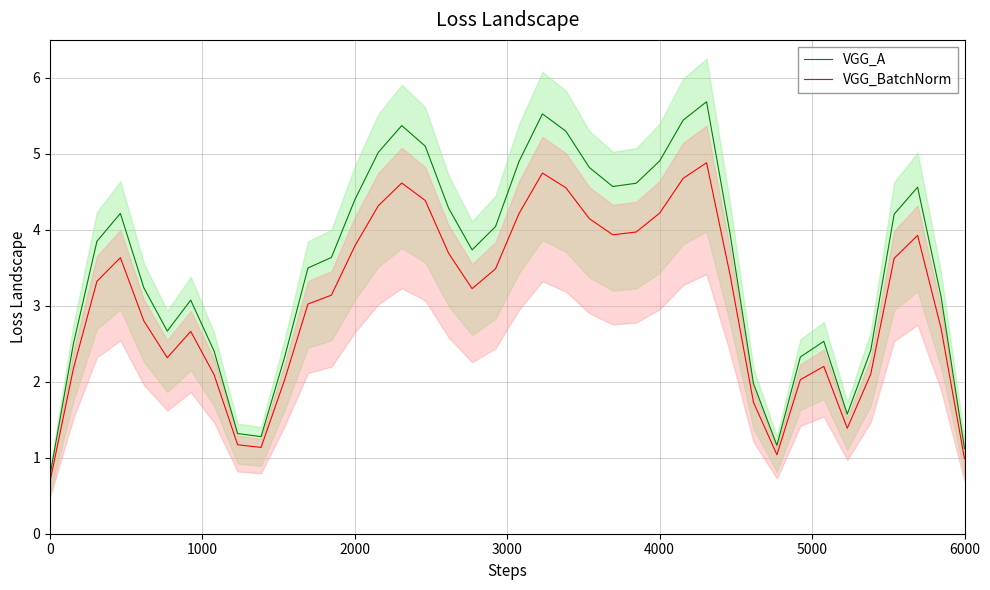

How many lines are shown in the chart?

2